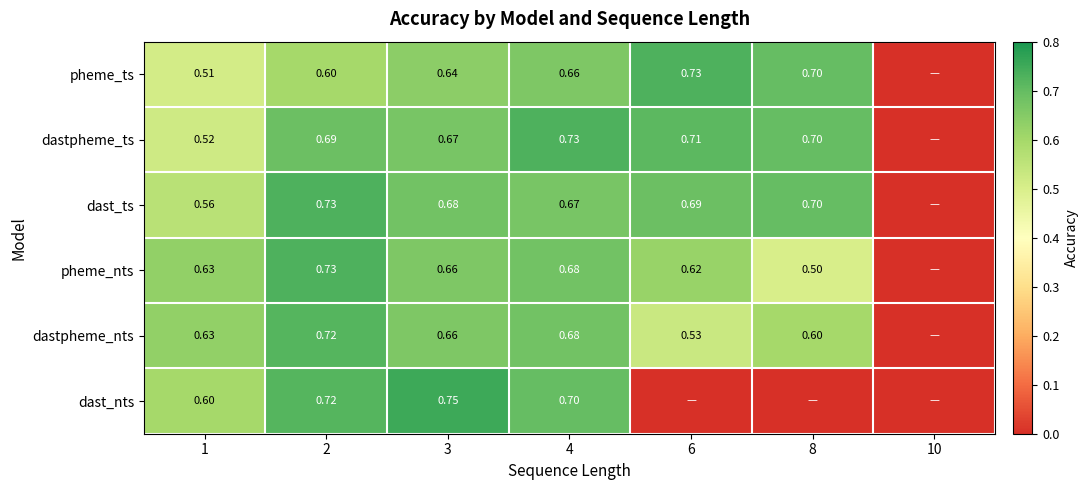

Count the number of categories in the chart.

7